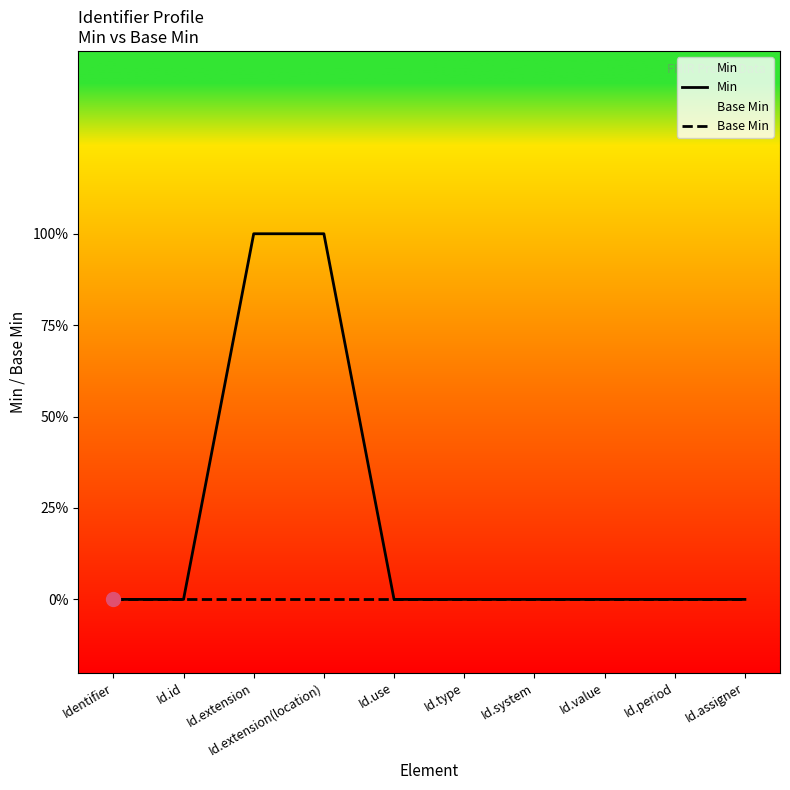

What are all the series names shown in the legend?

Min, Base Min